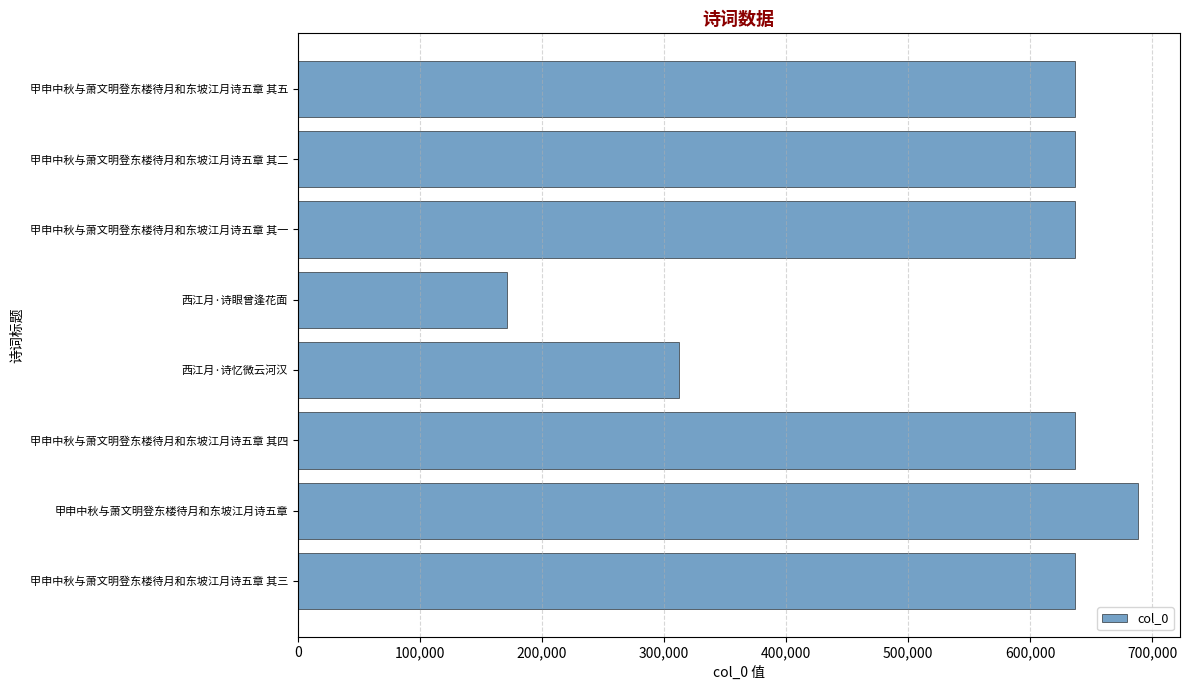

Are the bars horizontal?

Yes